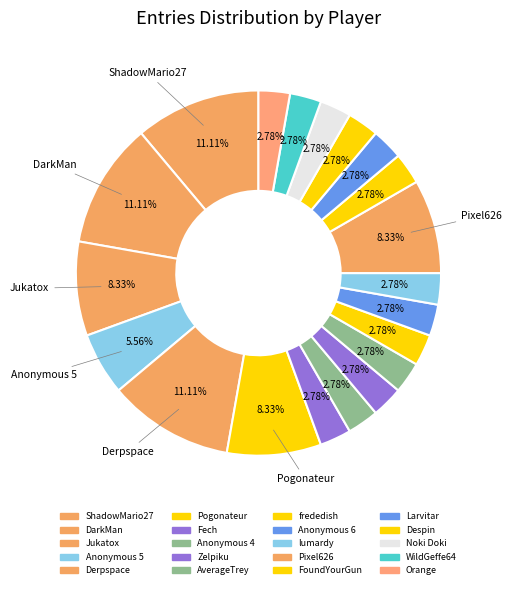

Which category has the smallest portion of the pie?

Fech